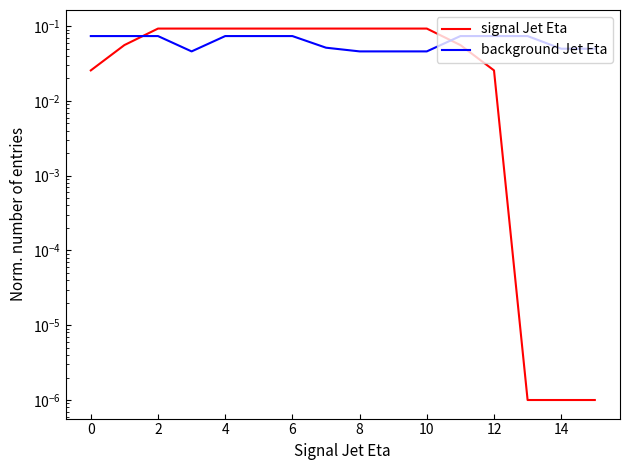

True or false: background Jet Eta and signal Jet Eta cross at least once.

True